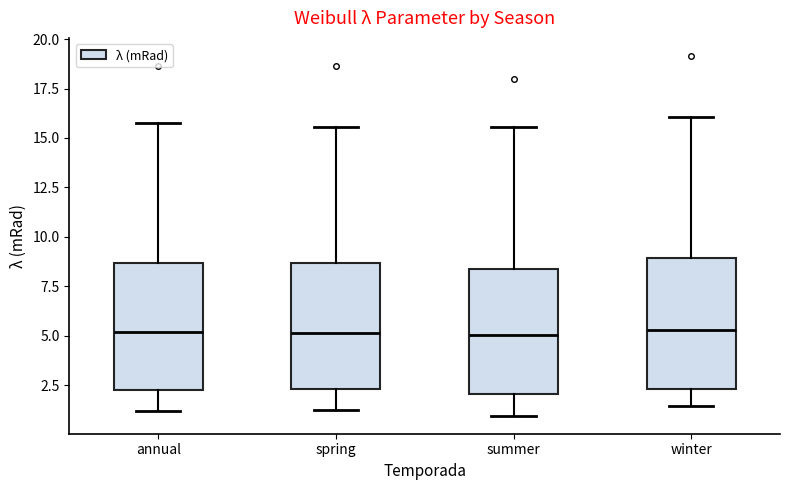

Where is the lower edge of the box for annual on the y-axis? The values are not printed on the chart, so give them approximately, as read against the axis.

2.5